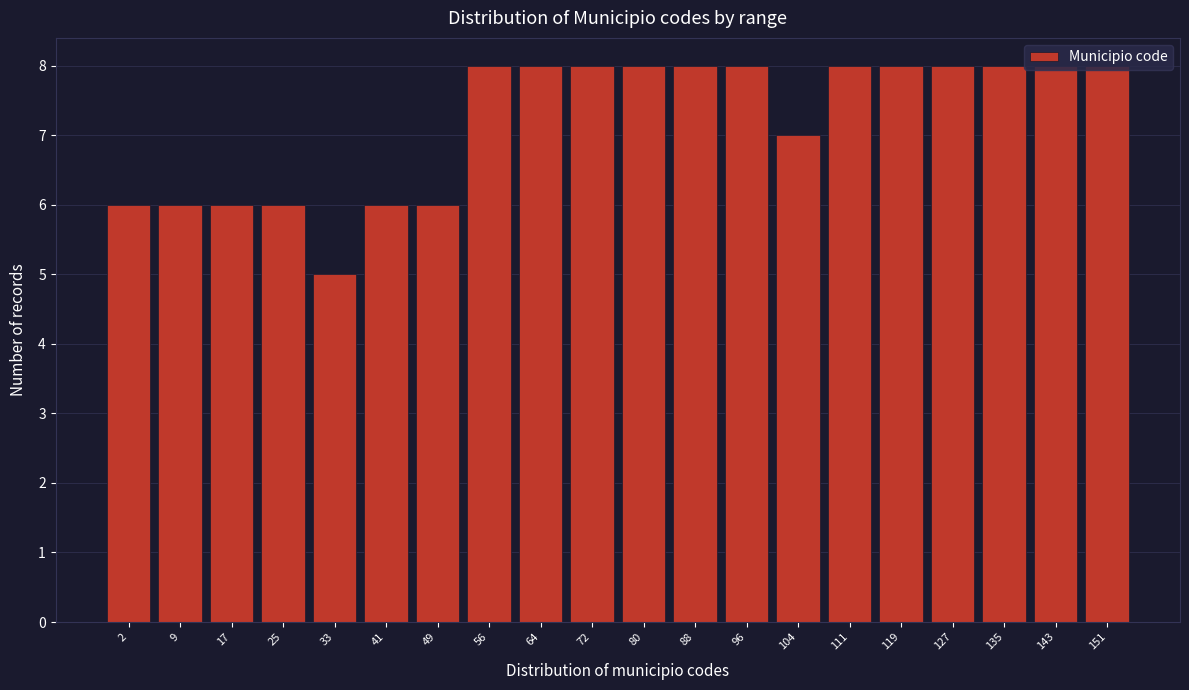

What is the smallest value displayed?

5